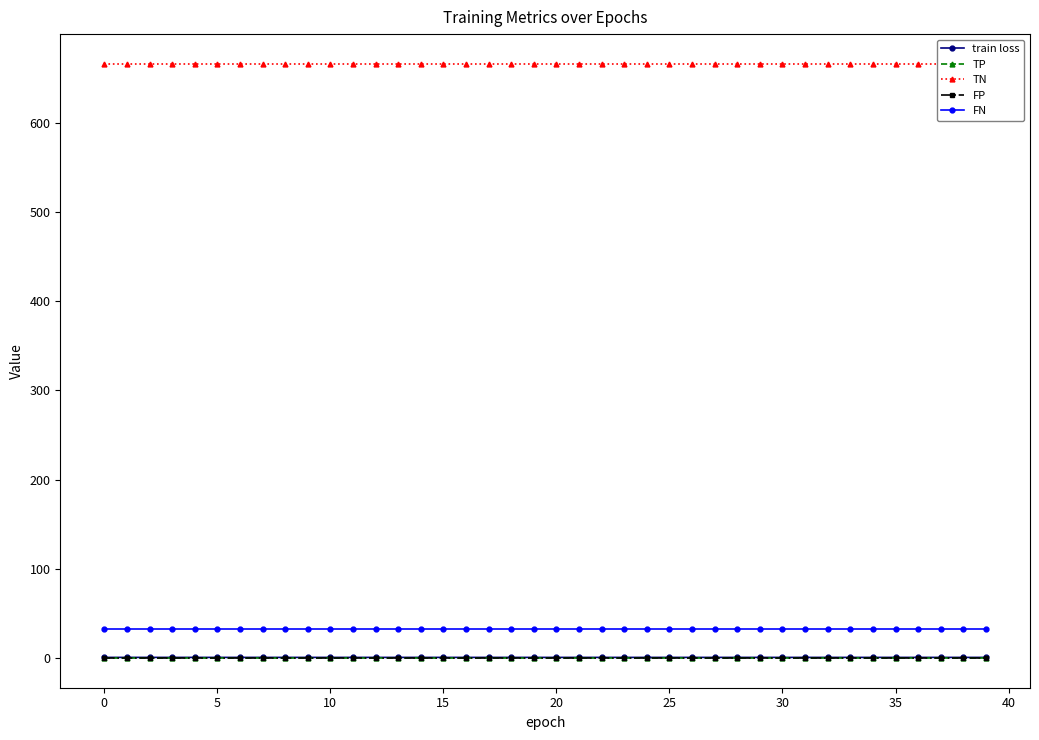

List the series in order of their peak value, highest first.

TN, FN, train loss, TP, FP